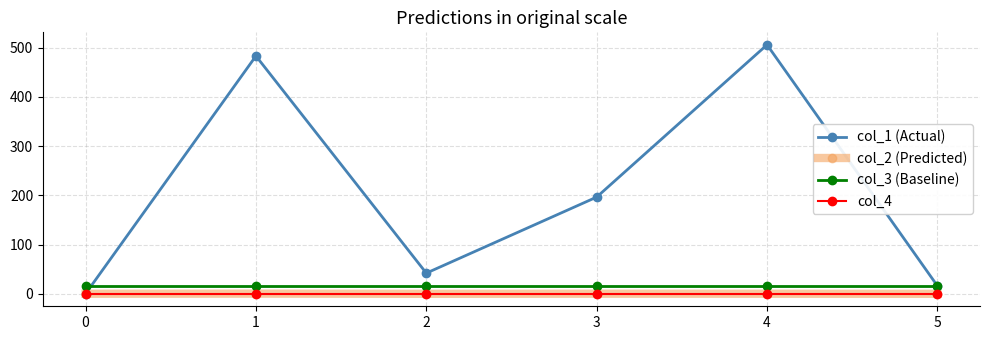

How many data points in col_1 (Actual) are above 196?

3